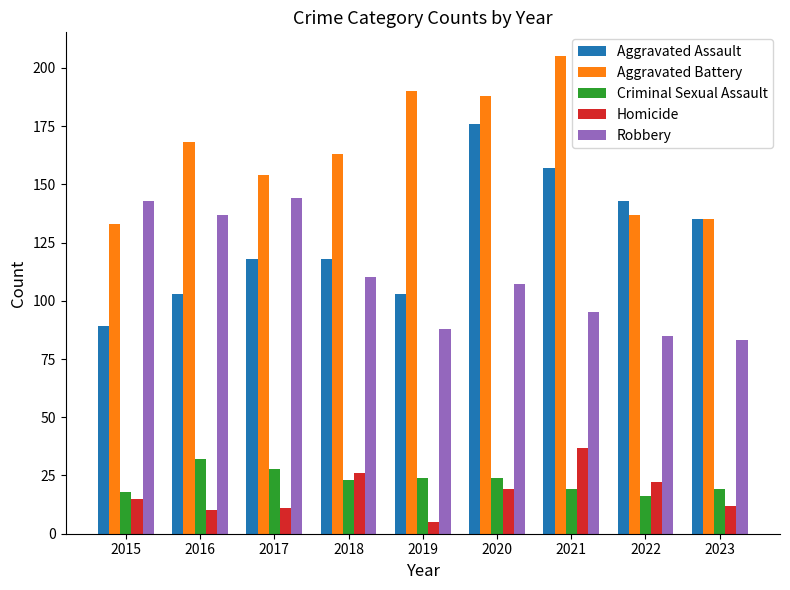

At how many categories does at least one series exceed 174?

3